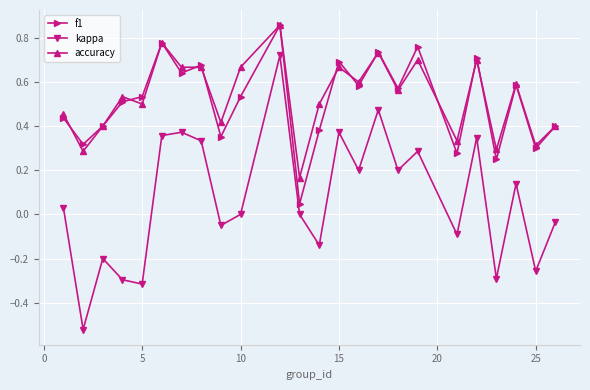

Which series has the largest total across all categories?

accuracy